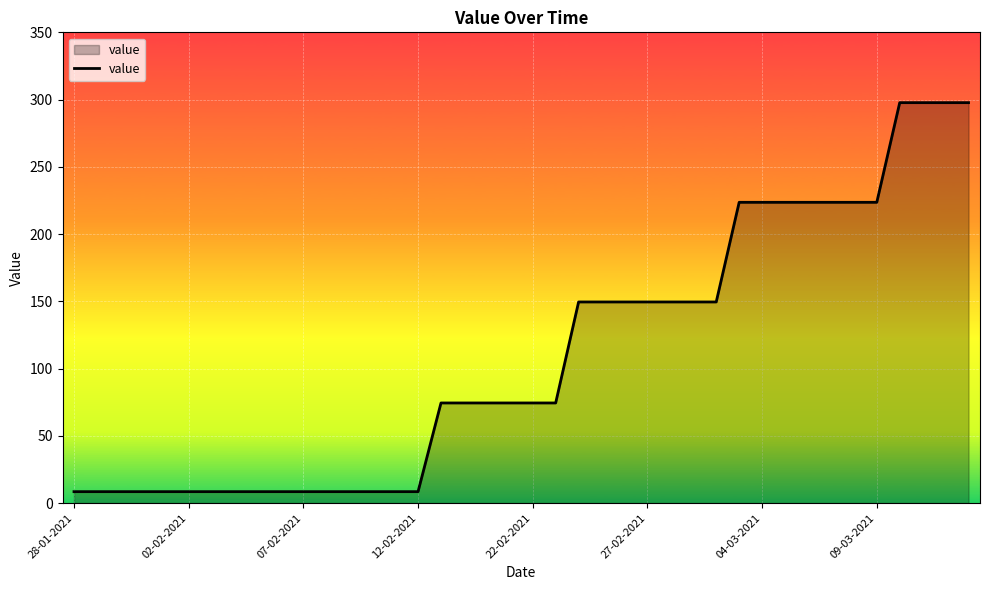

What is the greatest value displayed?

297.7